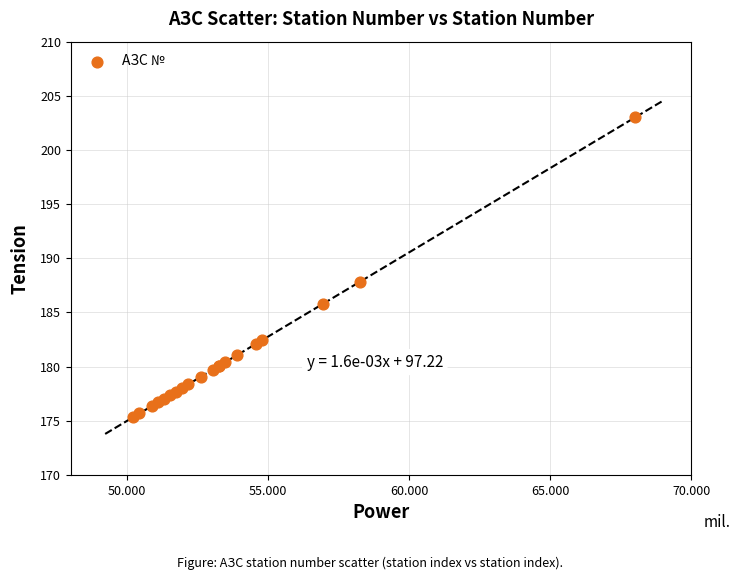

What Y value in the scatter plot is closest to 189?

187.8